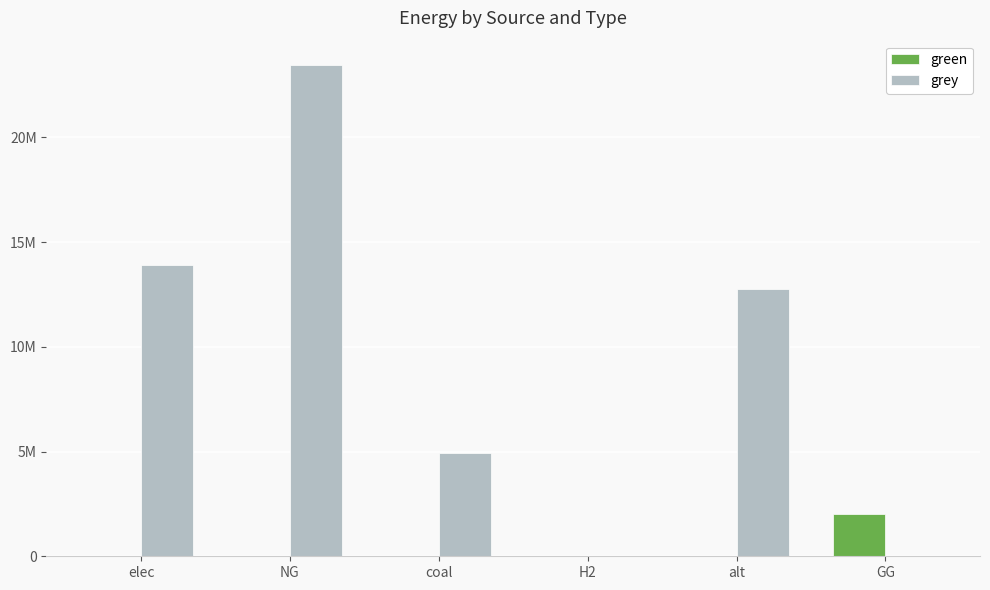

At which label does green reach its peak?

GG